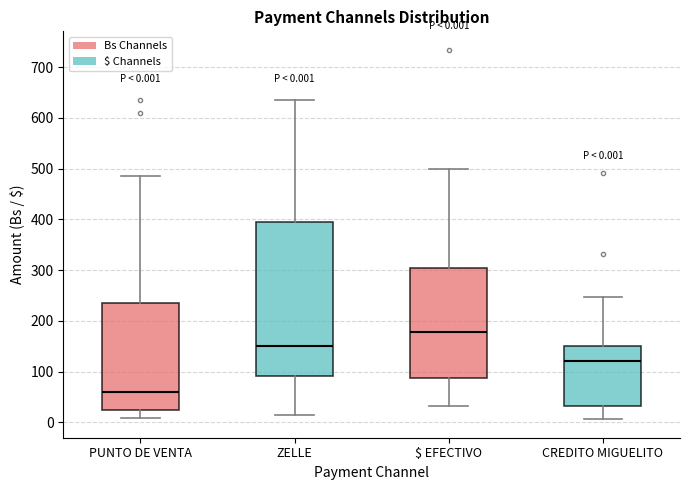

Comparing the boxes themselves (not the whiskers), which one is the tallest?

ZELLE